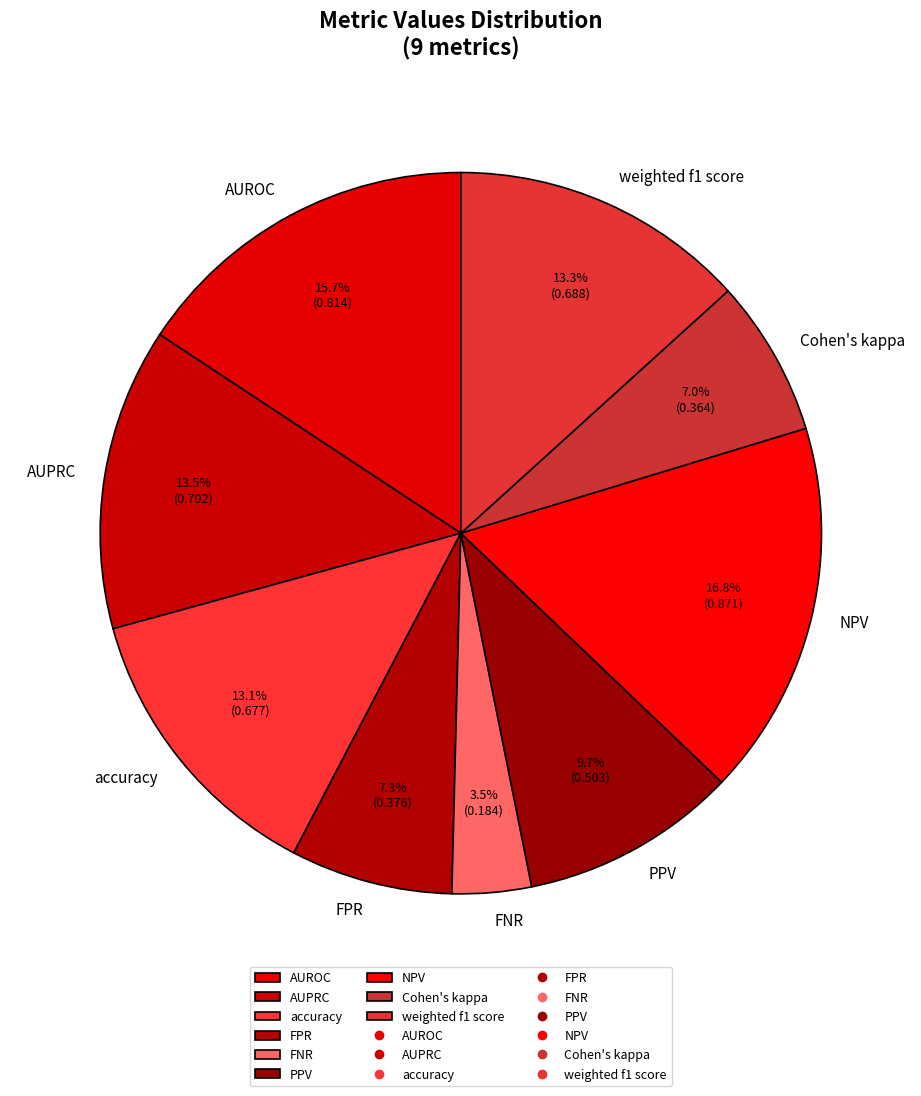

Which has a higher value, PPV or AUROC?

AUROC